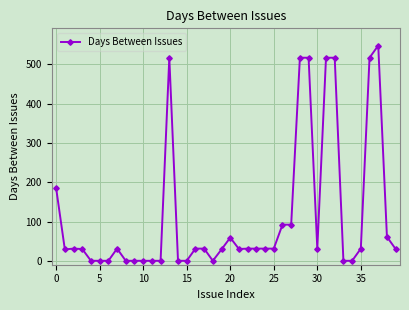

What is the maximum value shown in the chart?

548